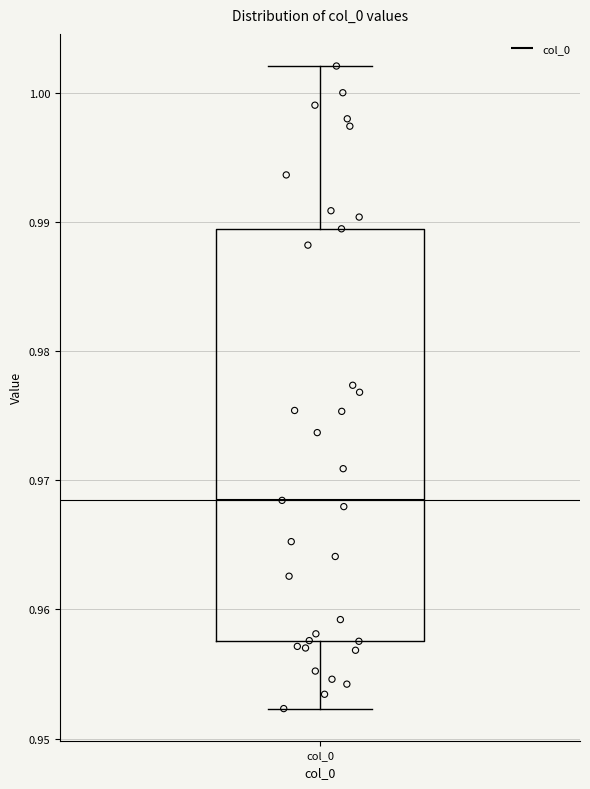

Transcribe this box plot: give where the median line is, the range the box spans, and where the two whiskers end, as read against the y-axis. The values are not printed on the chart, so give them approximately, as read against the axis.

median 0.968, box 0.958 to 0.989, whiskers 0.952 to 1.002